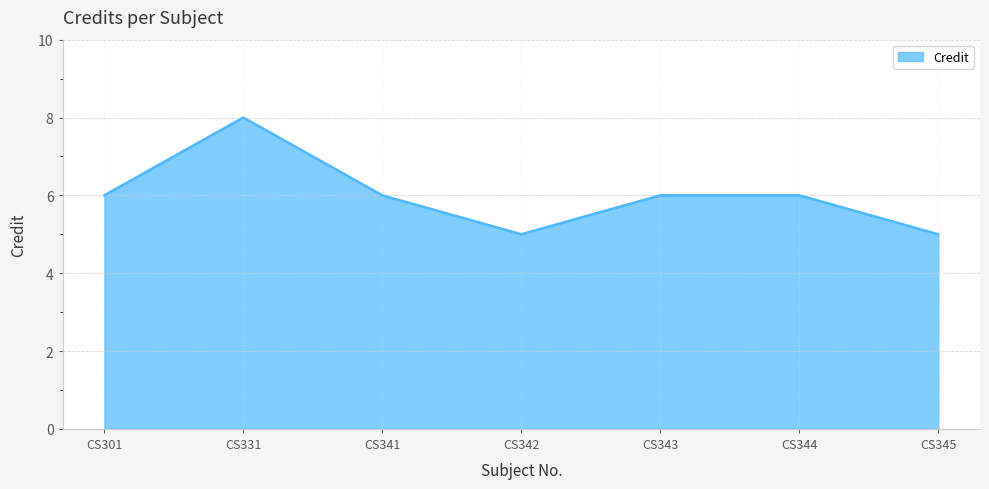

What is the difference between the maximum and second lowest values?

3